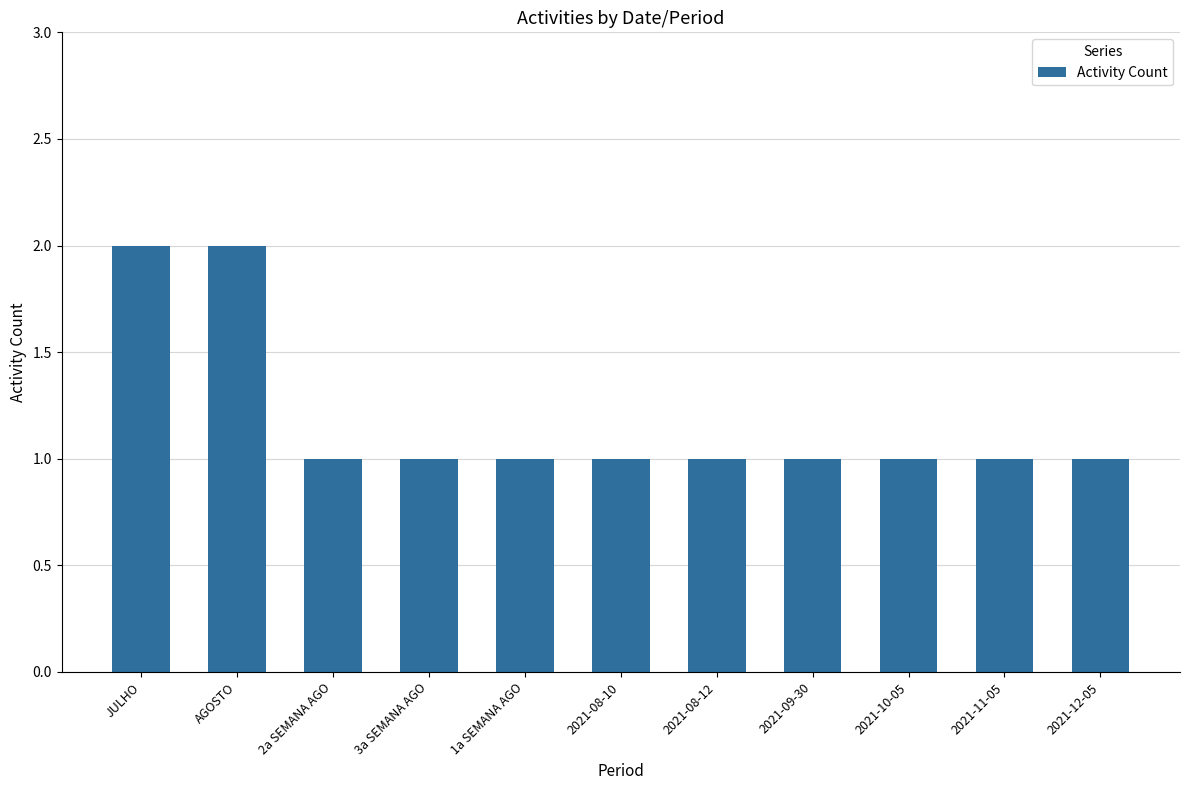

Is it true that the value at 3a SEMANA AGO is 0?

False